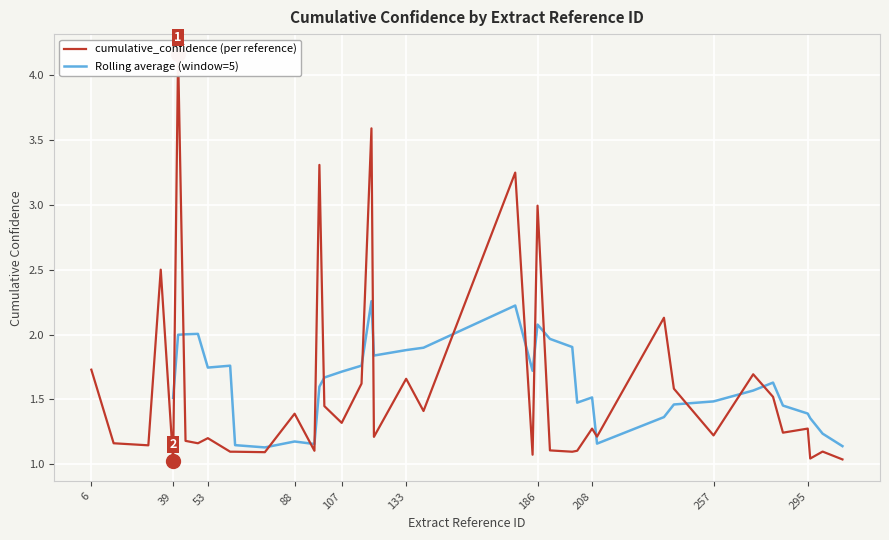

What is the change in value from 76 to 15?

+0.1